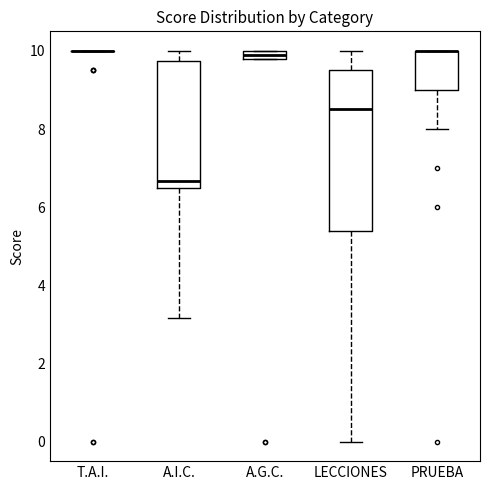

Which box is the tallest, from its lower edge to its upper edge?

LECCIONES